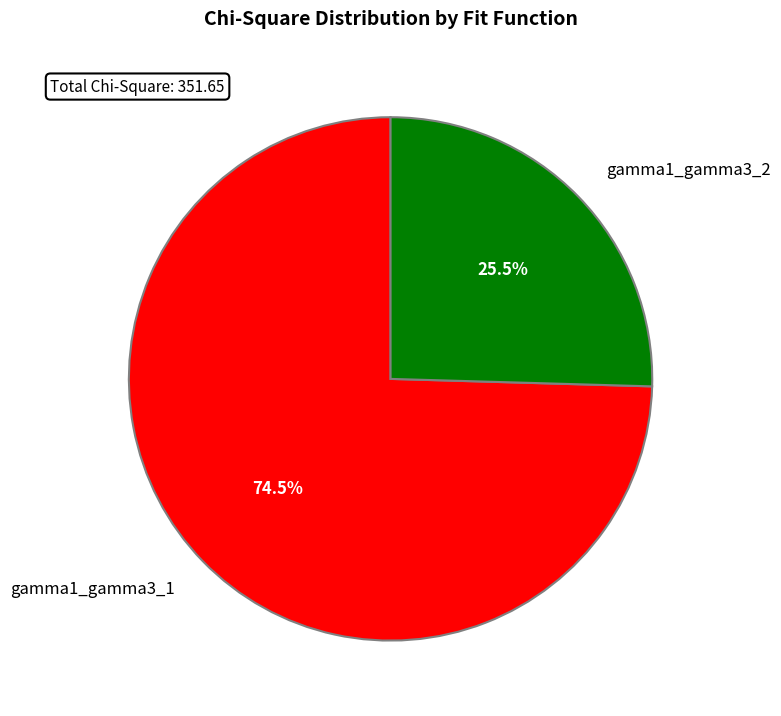

How many segments does this pie chart have?

2